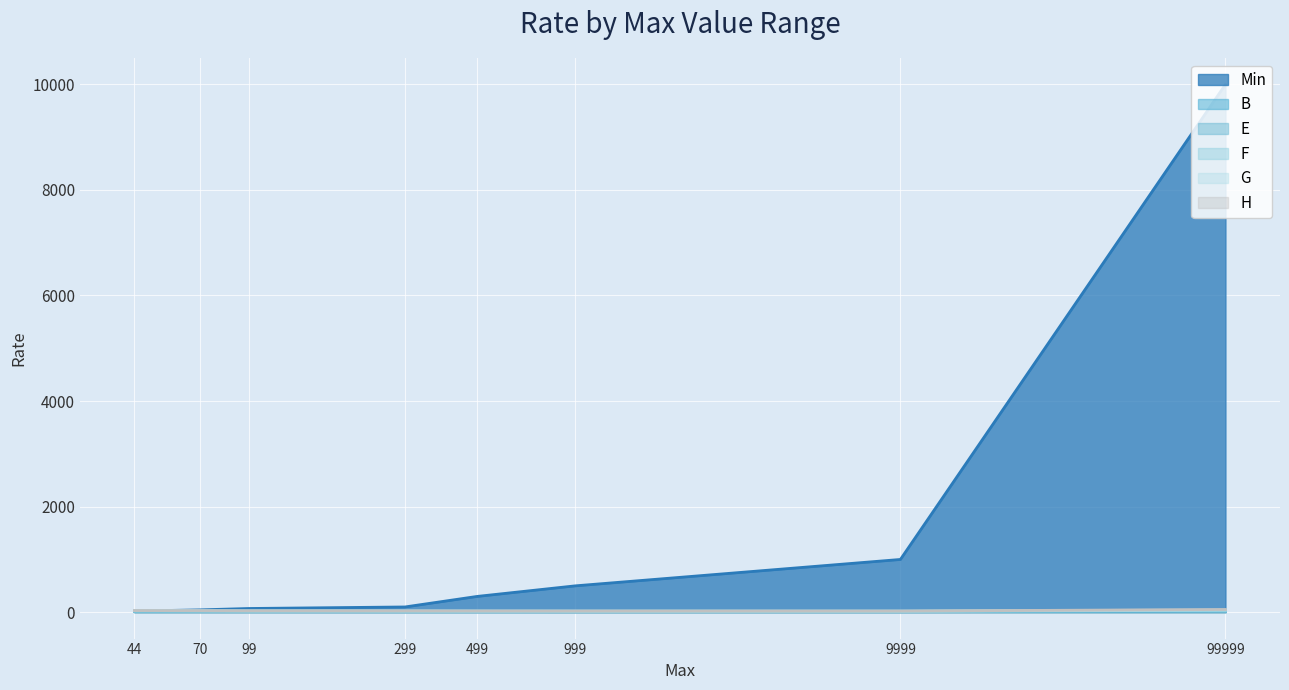

How many lines are shown in the chart?

6